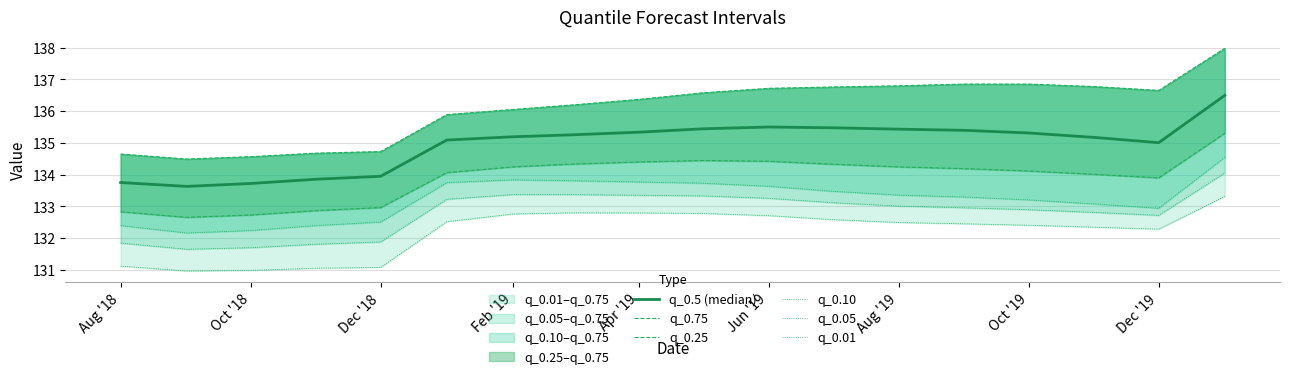

Where is the first local maximum for q_0.5 (median)?

Jun '19